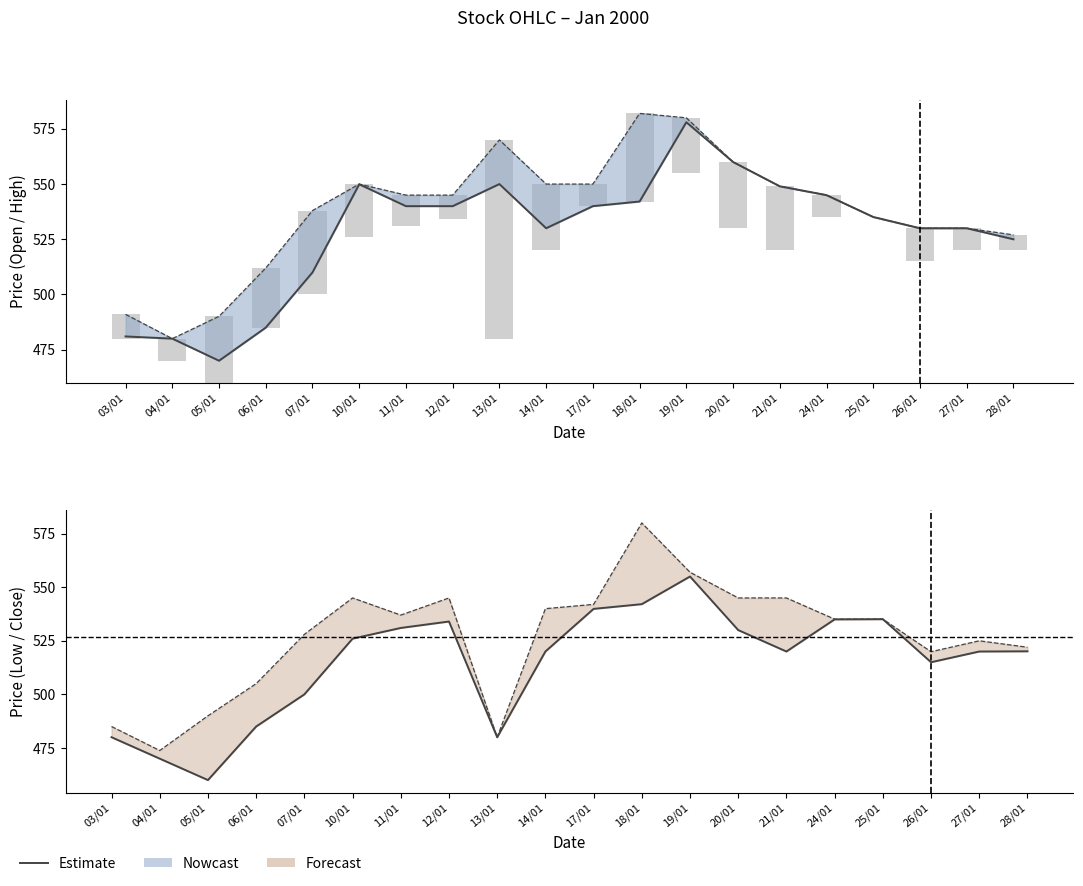

The Open series shows 336.1 at 27/01. True or false?

False